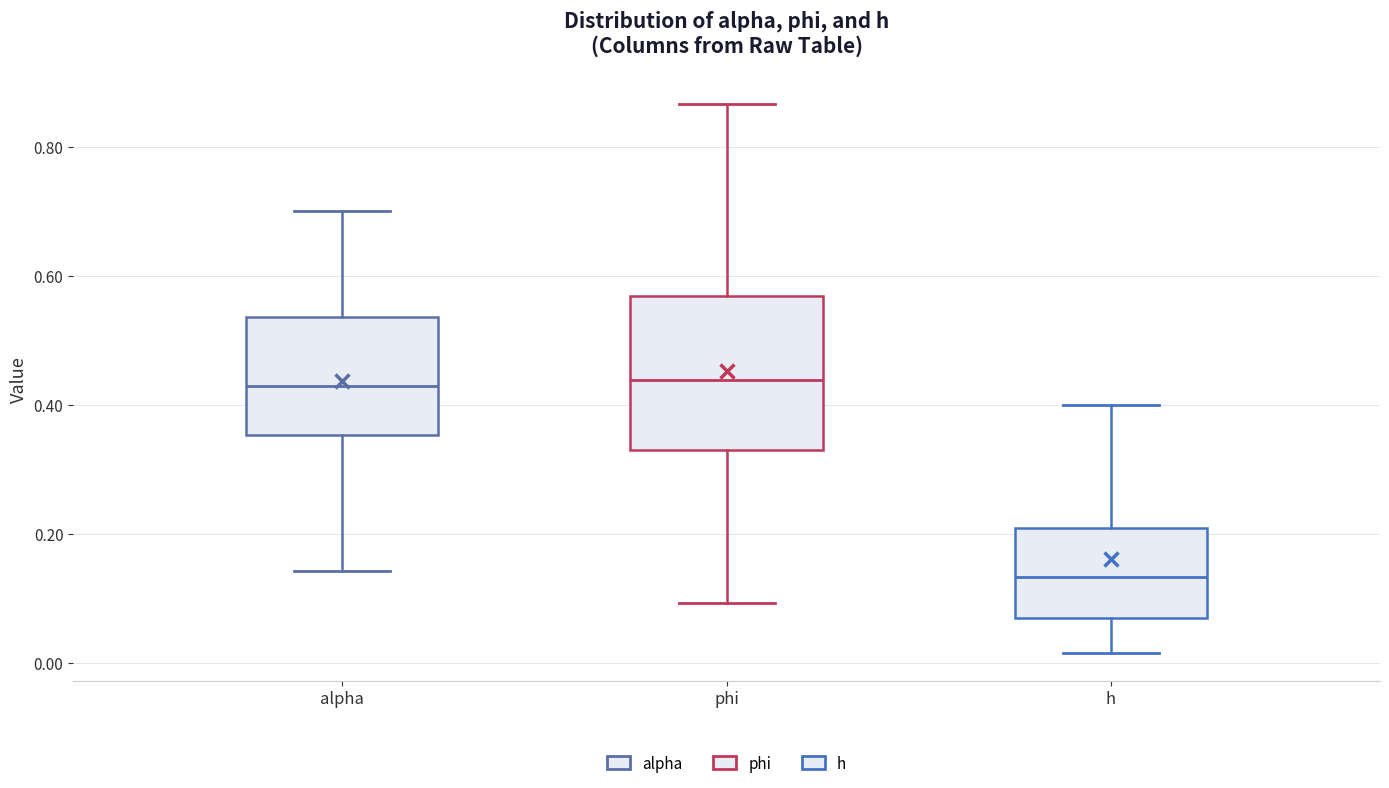

Reading left to right, read every box against the y-axis: the position of its median line, the range the box covers, and the ends of its whiskers. The values are not printed on the chart, so give them approximately, as read against the axis.

alpha: median 0.42, box 0.36 to 0.54, whiskers 0.14 to 0.70
phi: median 0.44, box 0.34 to 0.56, whiskers 0.10 to 0.86
h: median 0.14, box 0.08 to 0.20, whiskers 0.02 to 0.40